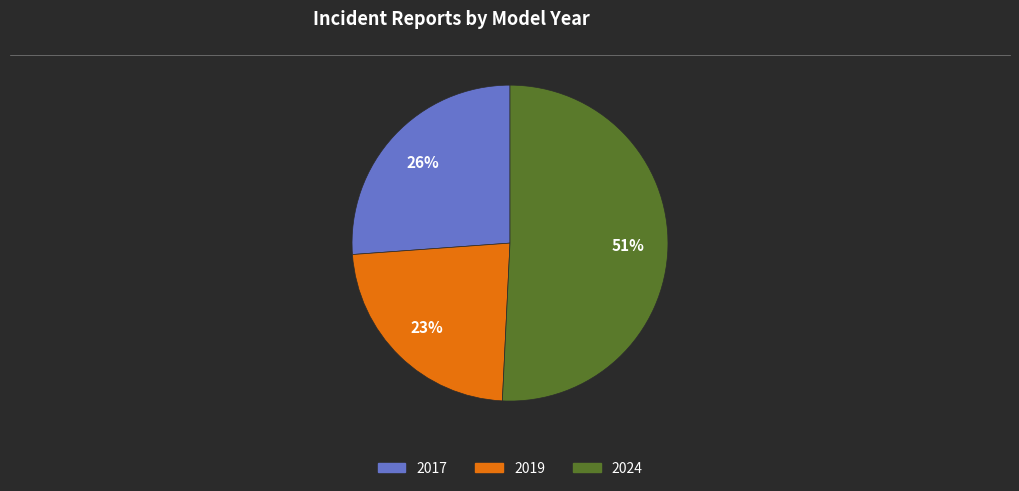

Is there a majority slice in this chart?

Yes